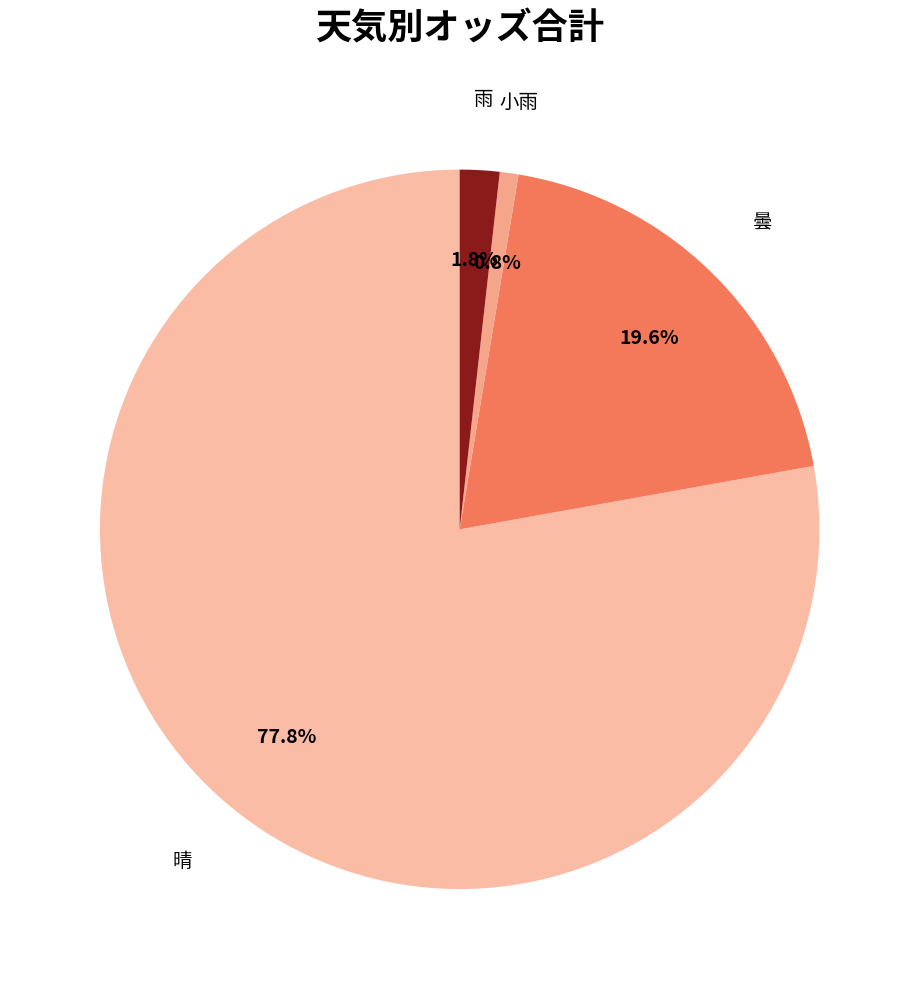

What percentage is the 小雨 slice, to the nearest percent?

1%